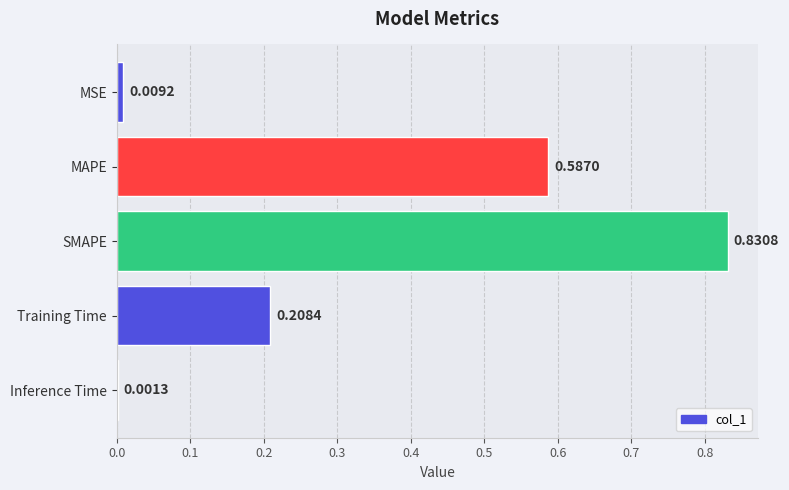

Which label corresponds to the largest value in the chart?

SMAPE